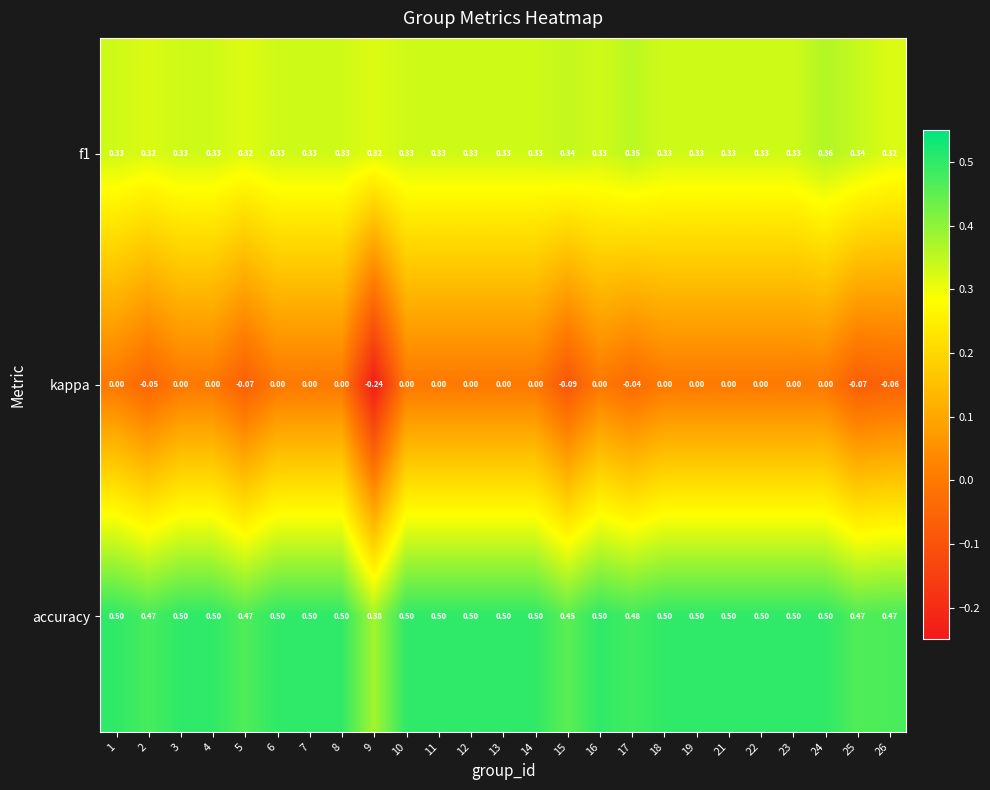

Count the number of data series in this chart.

3